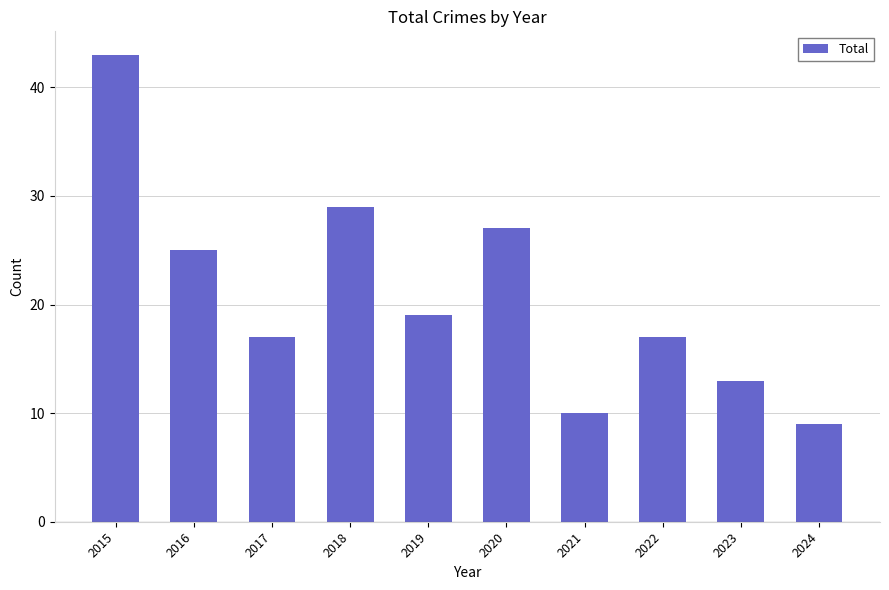

What is the value of the 6th bar from the left?

27